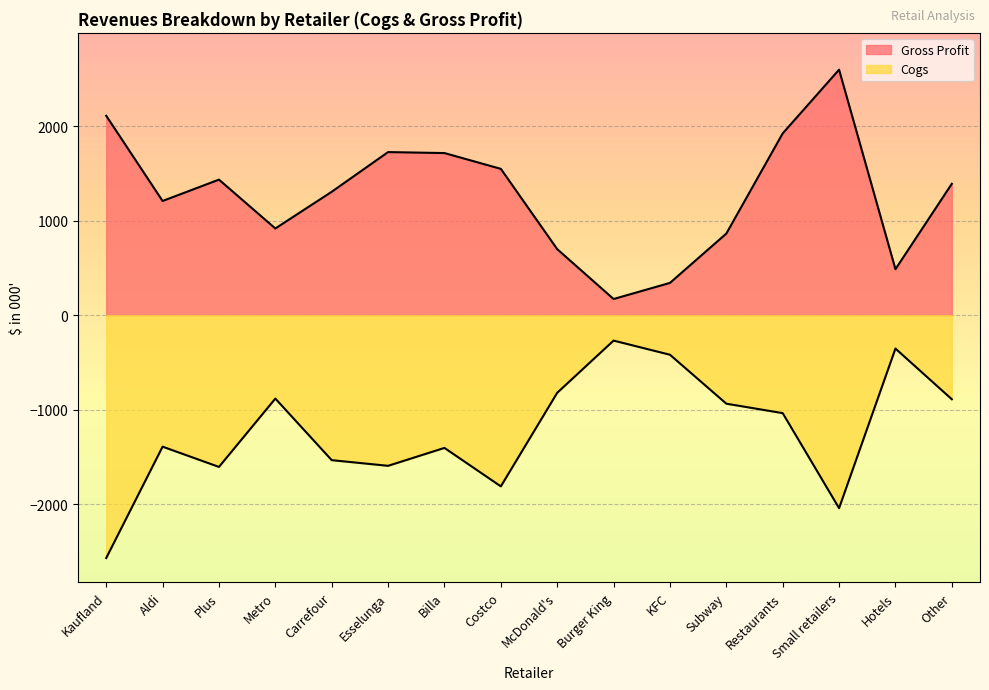

Reading left to right, list all the values displayed in this chart.

Cogs: Kaufland=-2569.3	Aldi=-1391.0	Plus=-1605.1	Metro=-882.0	Carrefour=-1533.6	Esselunga=-1593.6	Billa=-1404.0	Costco=-1811.0	McDonald's=-820.8	Burger King=-268.4	KFC=-418.0	Subway=-936.0	Restaurants=-1036.0	Small retailers=-2041.6	Hotels=-352.8	Other=-889.2
Gross Profit: Kaufland=2110.7	Aldi=1209.0	Plus=1434.9	Metro=918.0	Carrefour=1306.4	Esselunga=1726.4	Billa=1716.0	Costco=1549.0	McDonald's=699.2	Burger King=171.6	KFC=342.0	Subway=864.0	Restaurants=1924.0	Small retailers=2598.4	Hotels=487.2	Other=1390.8